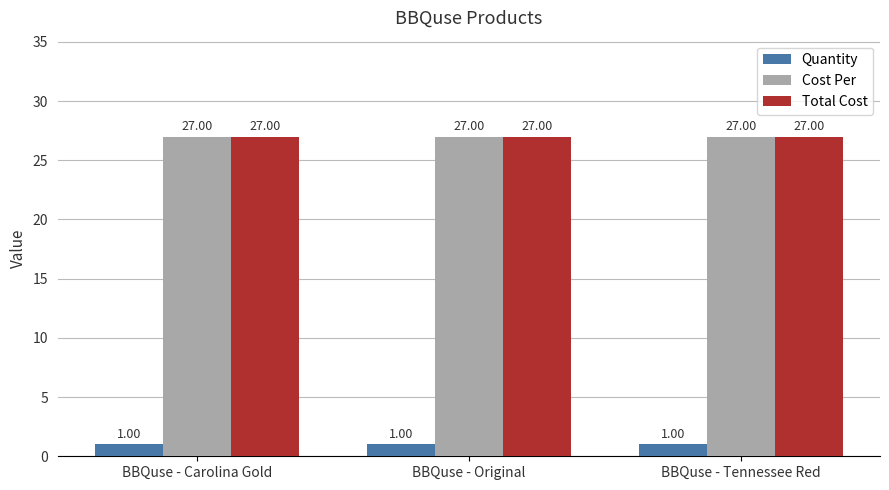

What is the total value across all series at BBQuse - Tennessee Red?

55